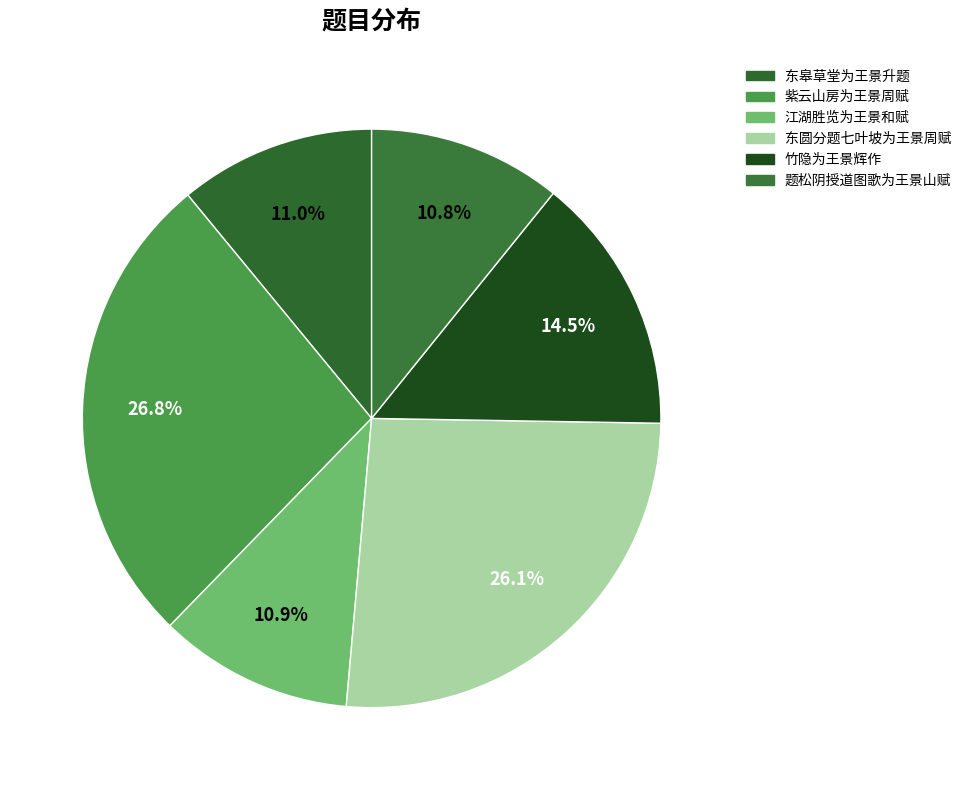

Combined, what portion of the pie is 江湖胜览为王景和赋 and 紫云山房为王景周赋?

37.6%